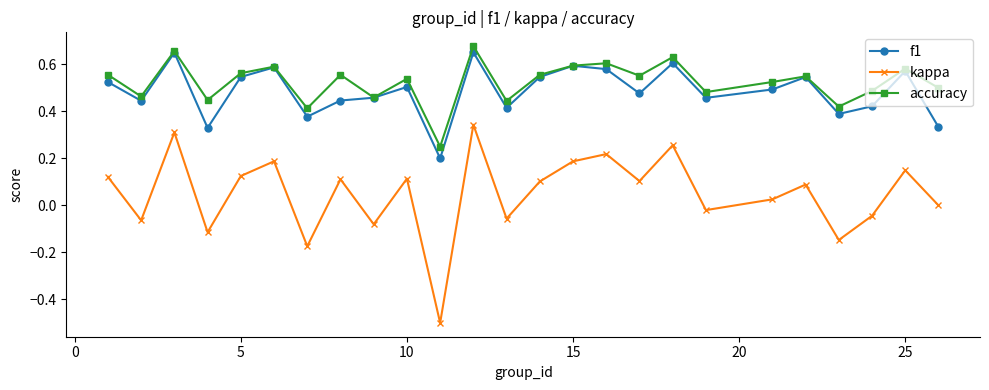

In kappa, how many points are lower than both neighbors (excluding endpoints)?

9